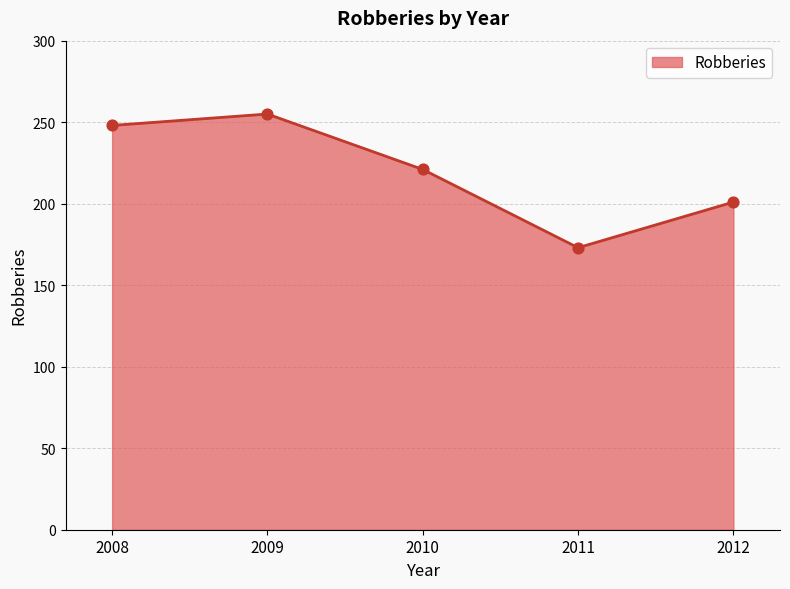

Approximately how many times larger is the value at 2009 compared to 2008?

1.0